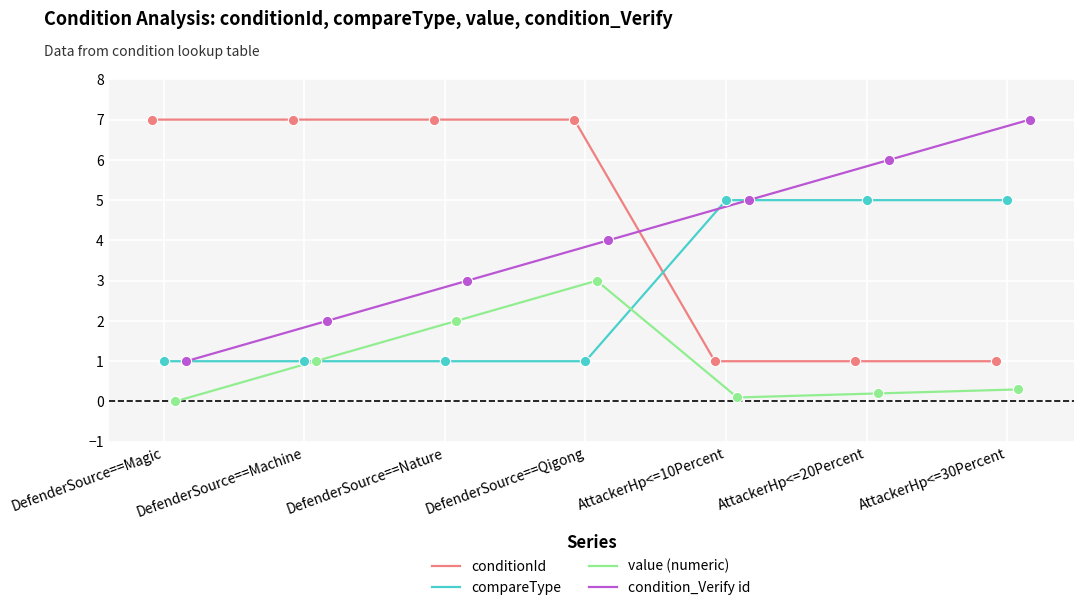

Which series reaches the minimum Y coordinate?

value (numeric)